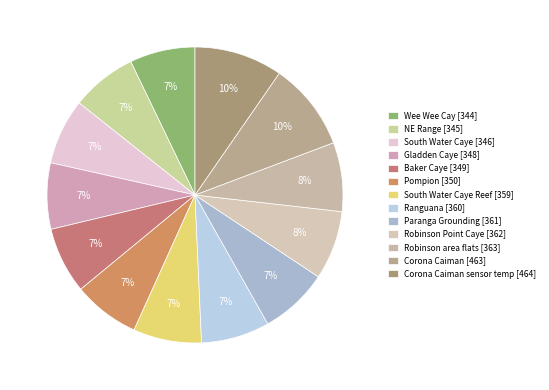

How many slices are in this pie chart?

13